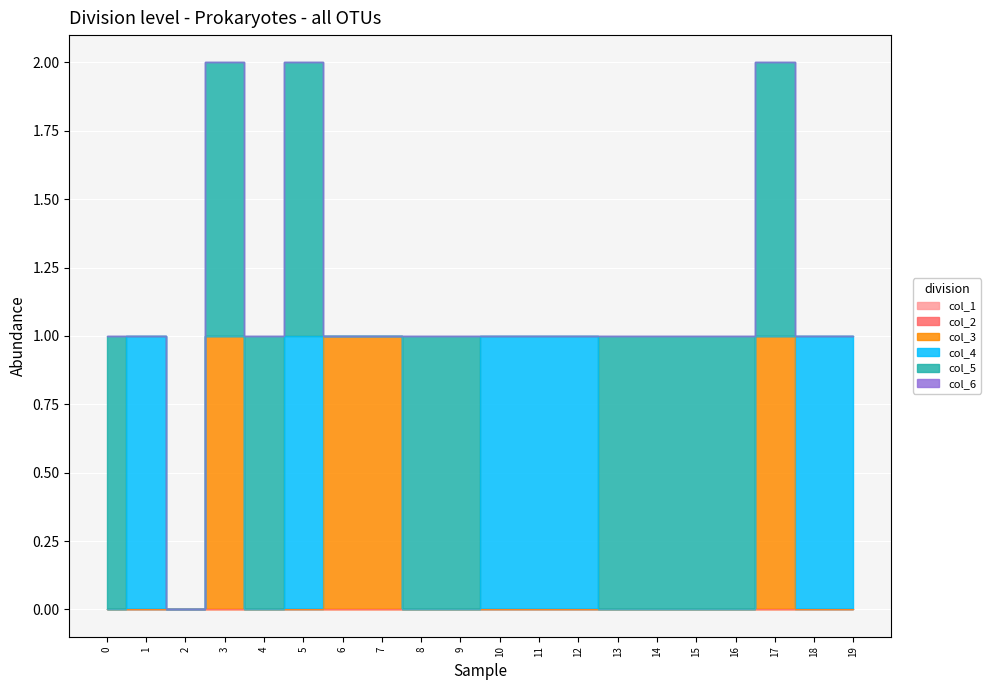

Which series changed the most between 11 and 19?

col_1